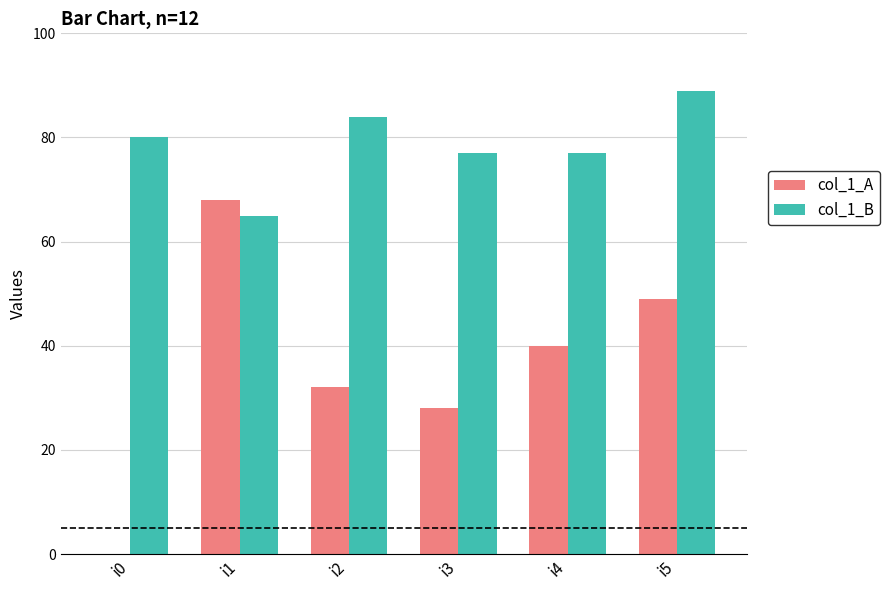

Which series has the largest total across all categories?

col_1_B